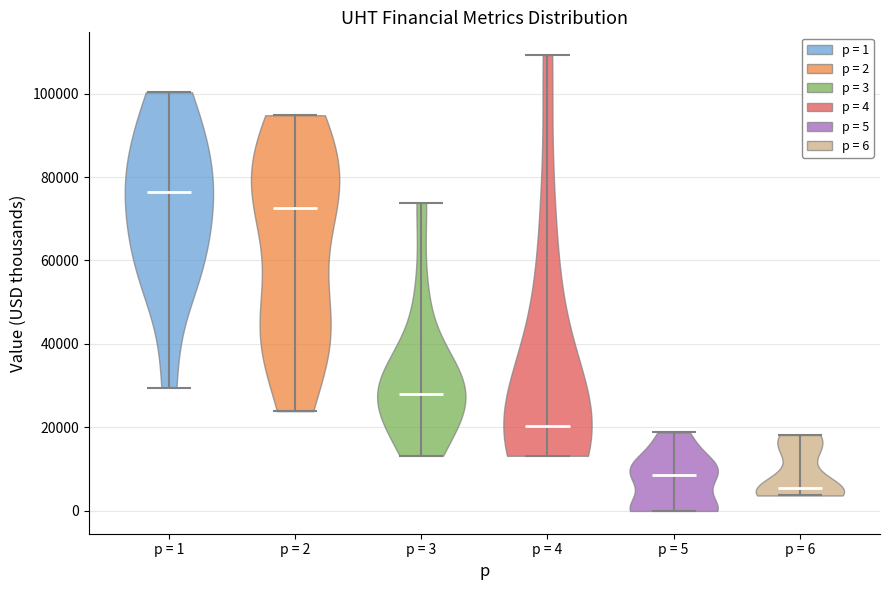

Which violin has the highest median line?

p = 1